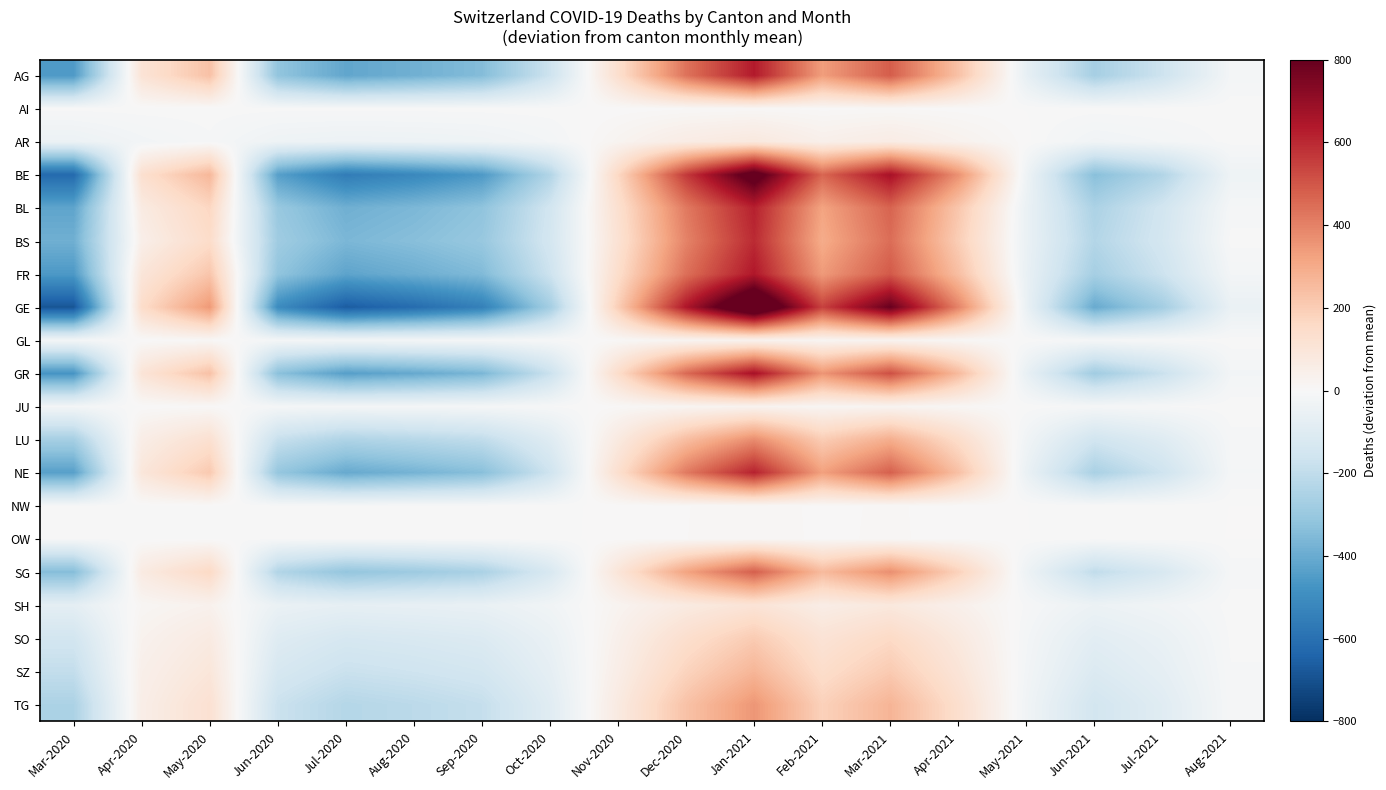

How many distinct data groups are displayed?

20